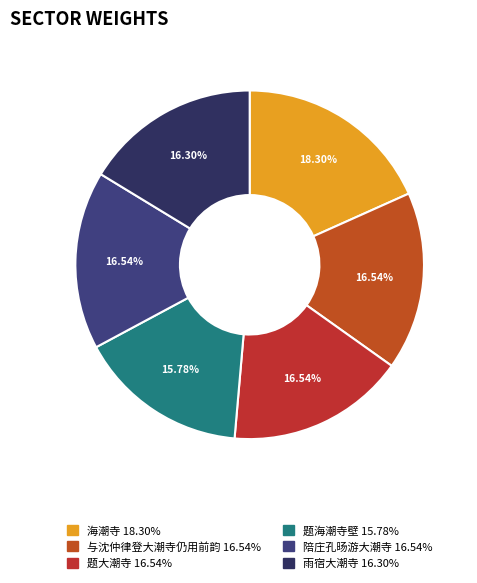

Which slice is the largest?

海潮寺